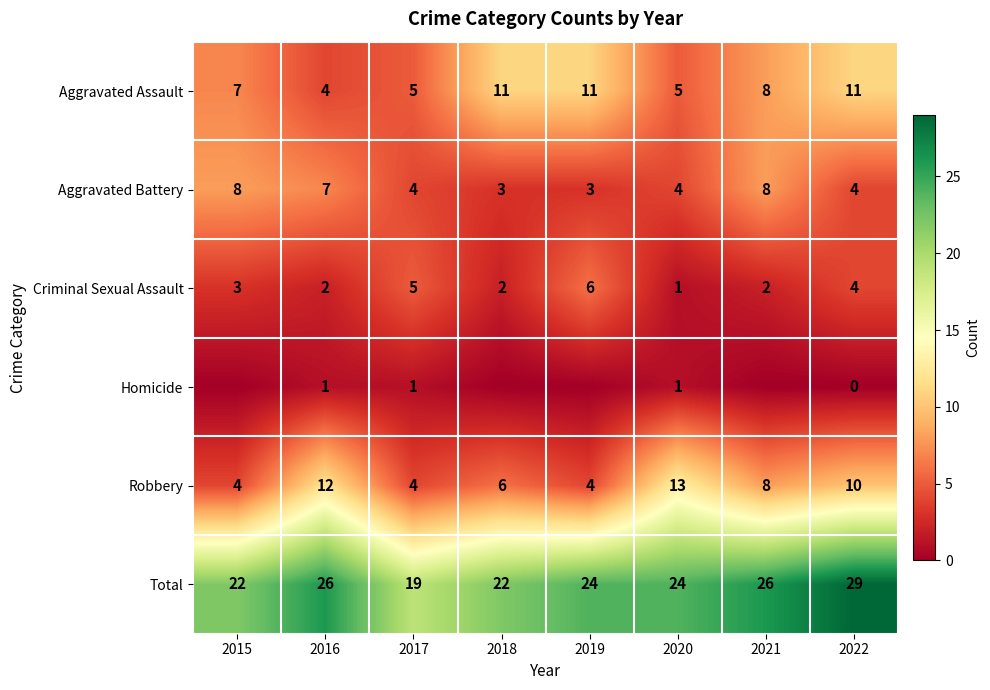

Is the value of Robbery at 2019 greater than the value of Aggravated Assault at 2021?

No